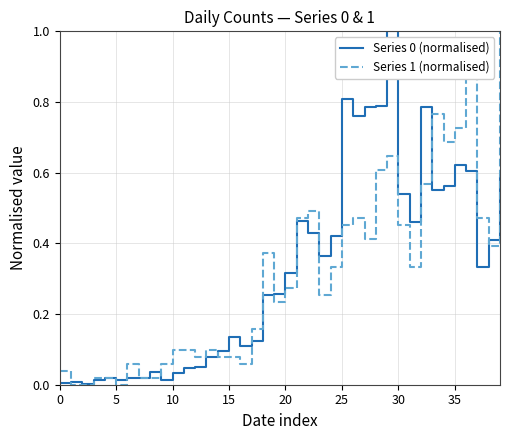

Which series has the largest total across all categories?

Series 0 (normalised)